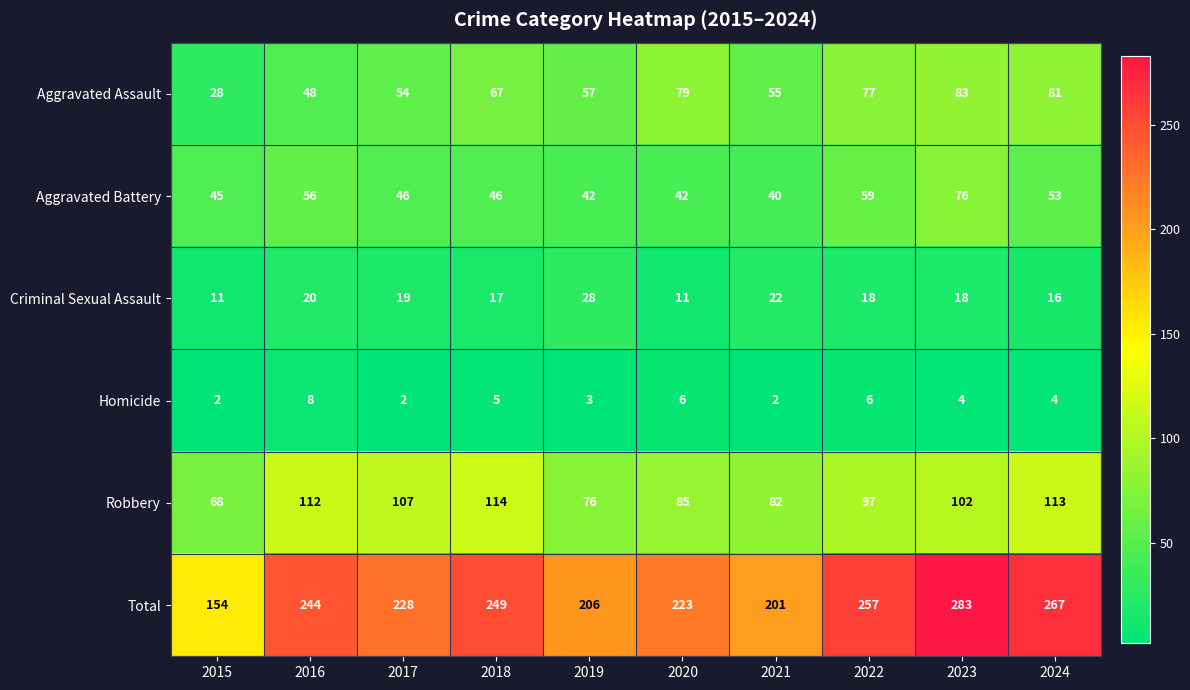

Count the number of categories in the chart.

10